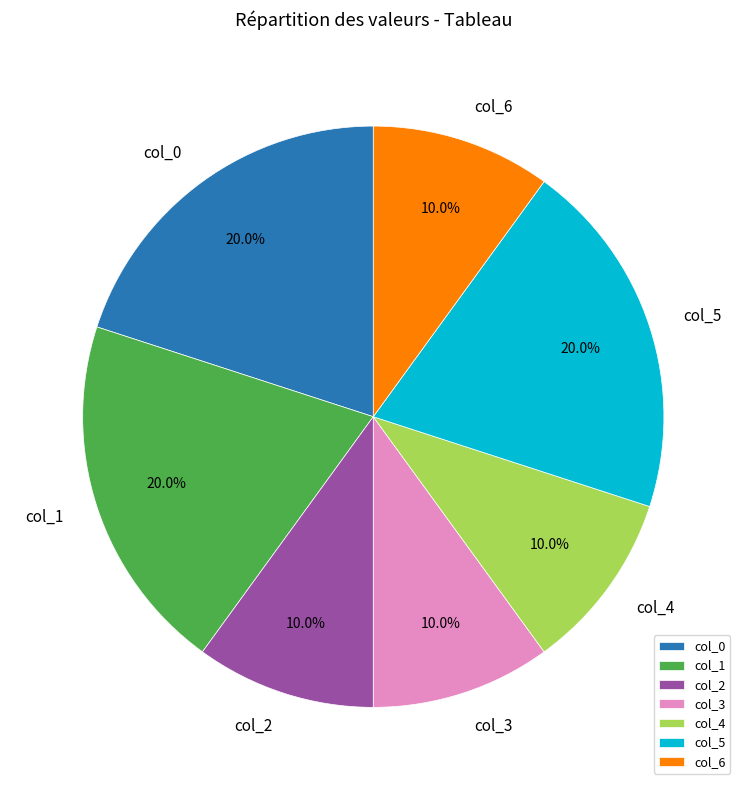

What is the ratio of the value at col_2 to the value at col_5?

0.5